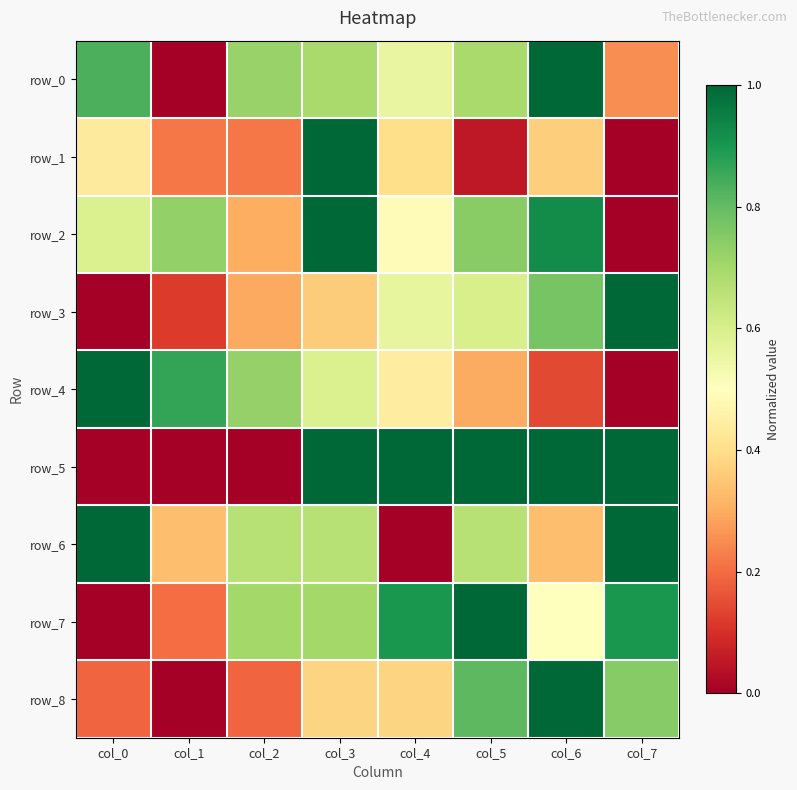

Between col_2 and col_6, which is larger?

col_6